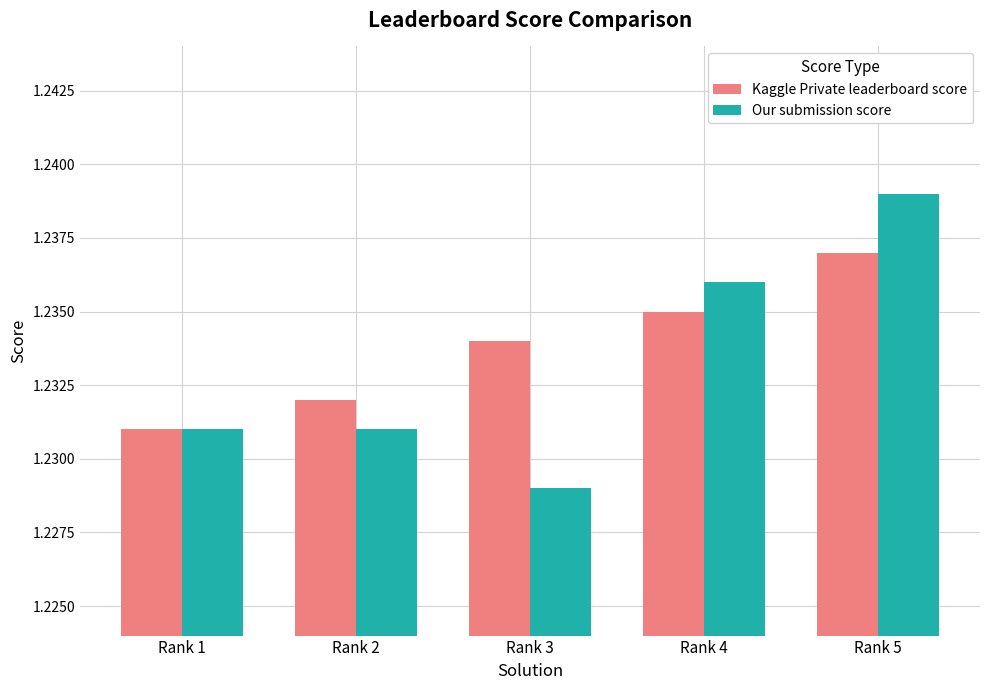

Which category has the highest value in the Our submission score series?

Rank 5